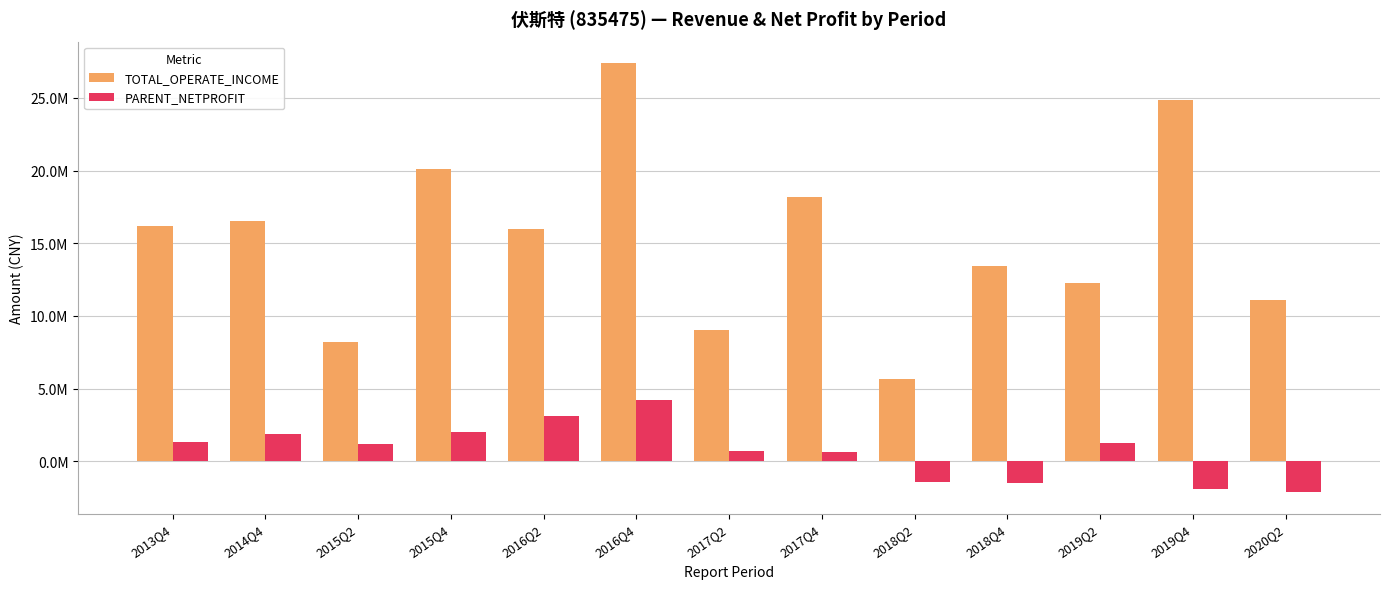

What are all the series names shown in the legend?

TOTAL_OPERATE_INCOME, PARENT_NETPROFIT